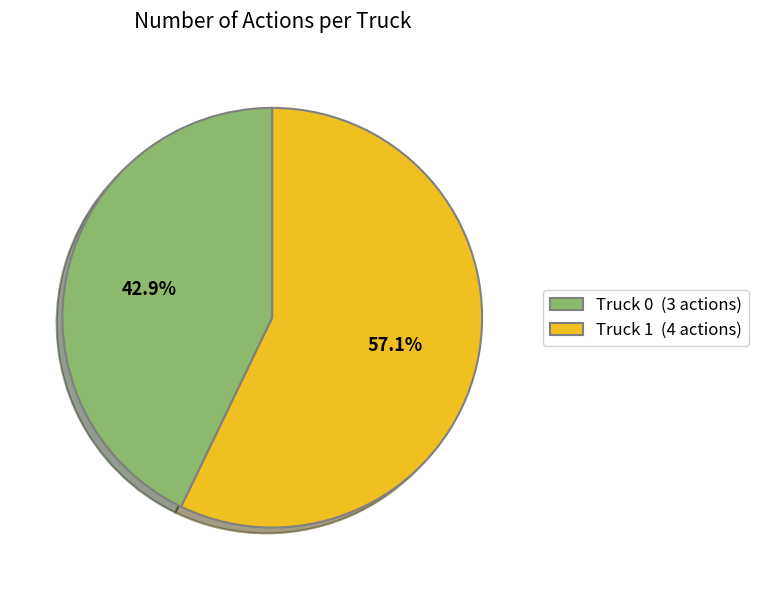

How many segments does this pie chart have?

2